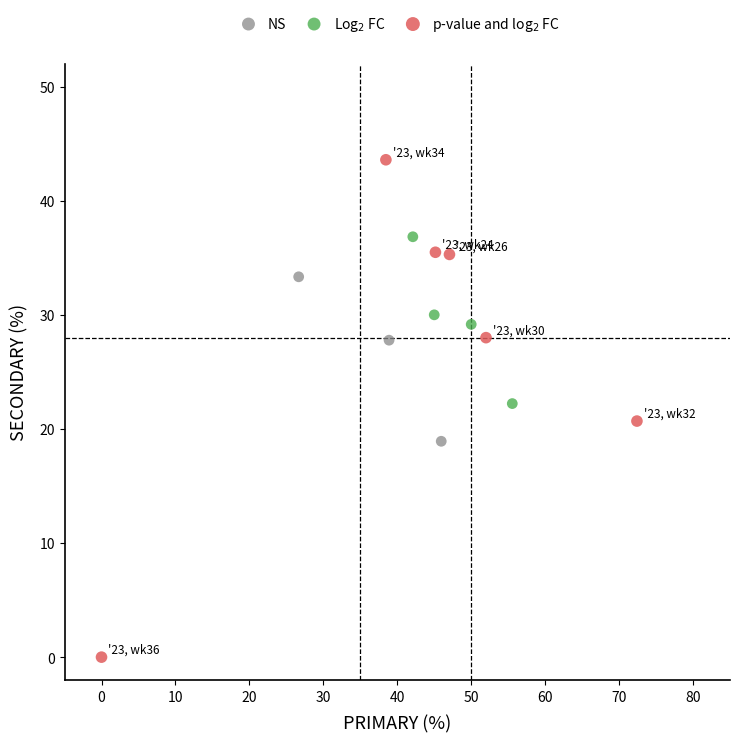

Which series has the widest spread of Y values?

p-value and log$_2$ FC